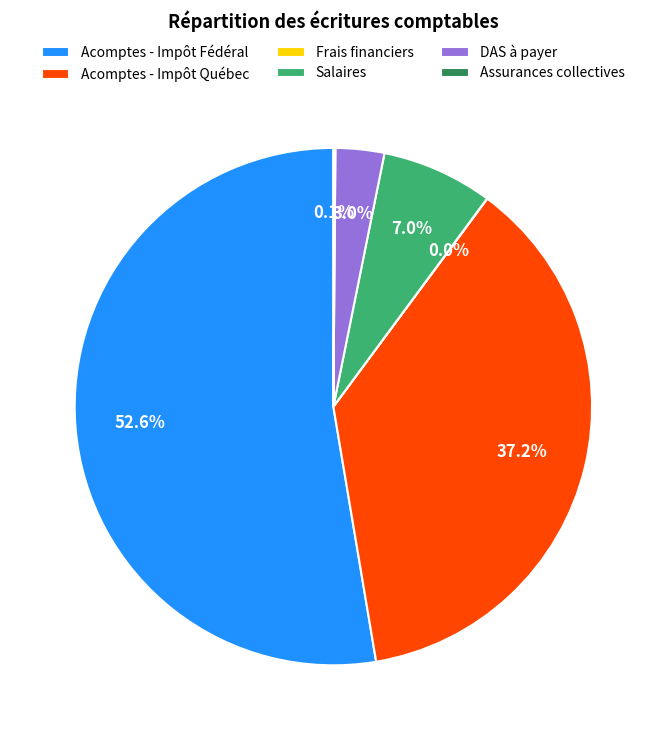

Is there a majority slice in this chart?

Yes